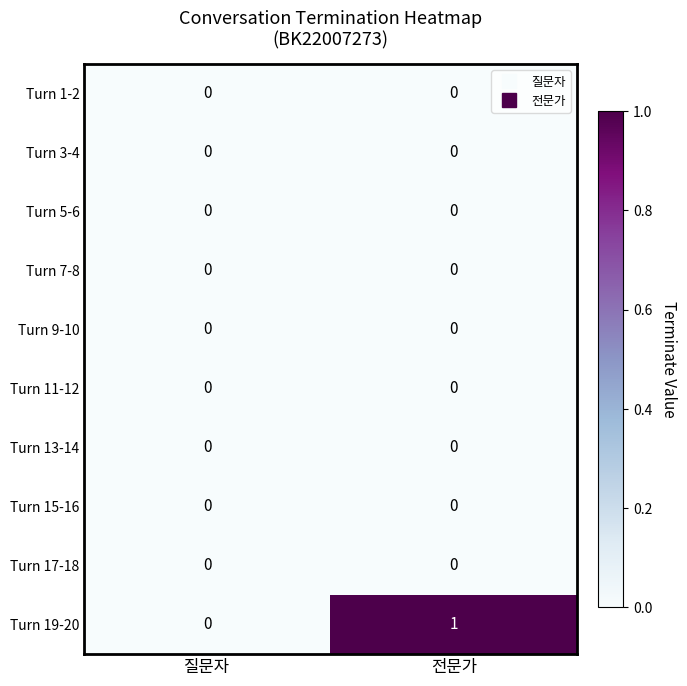

Which series has the largest total across all categories?

Turn 19-20